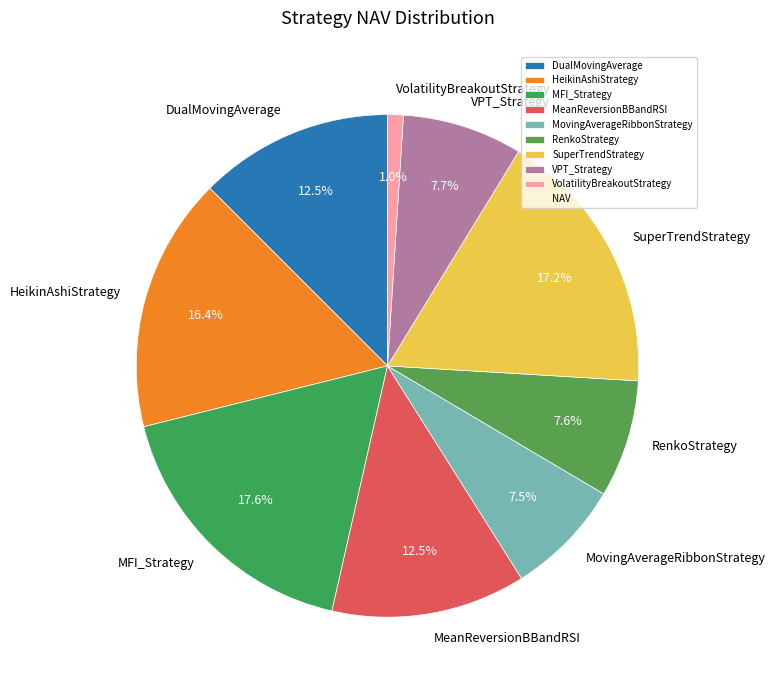

What is the total percentage of VPT_Strategy and HeikinAshiStrategy?

24.1%